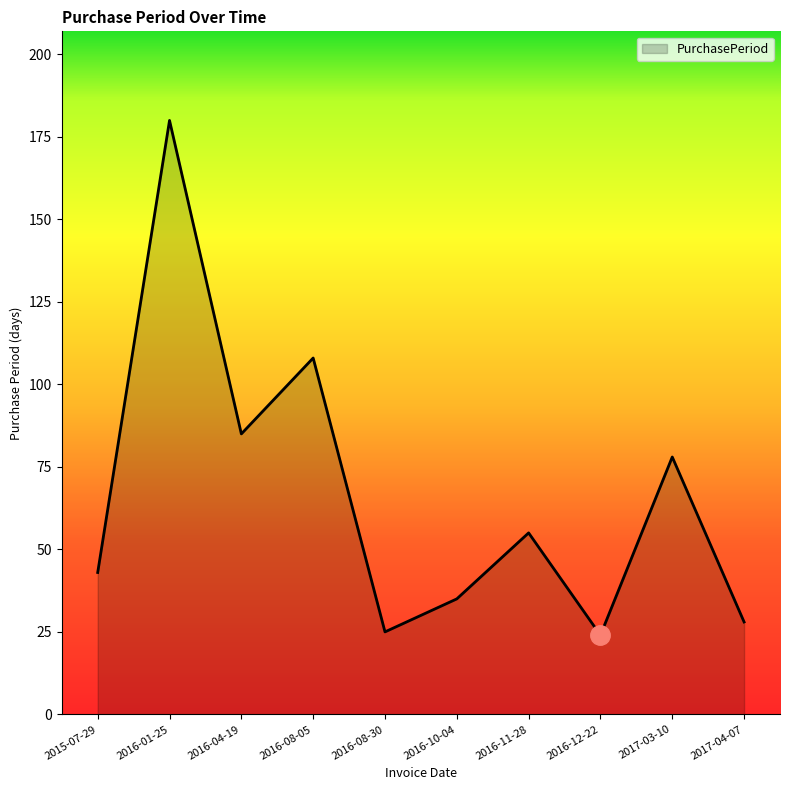

Approximately how many times larger is the value at 2016-08-05 compared to 2015-07-29?

2.5